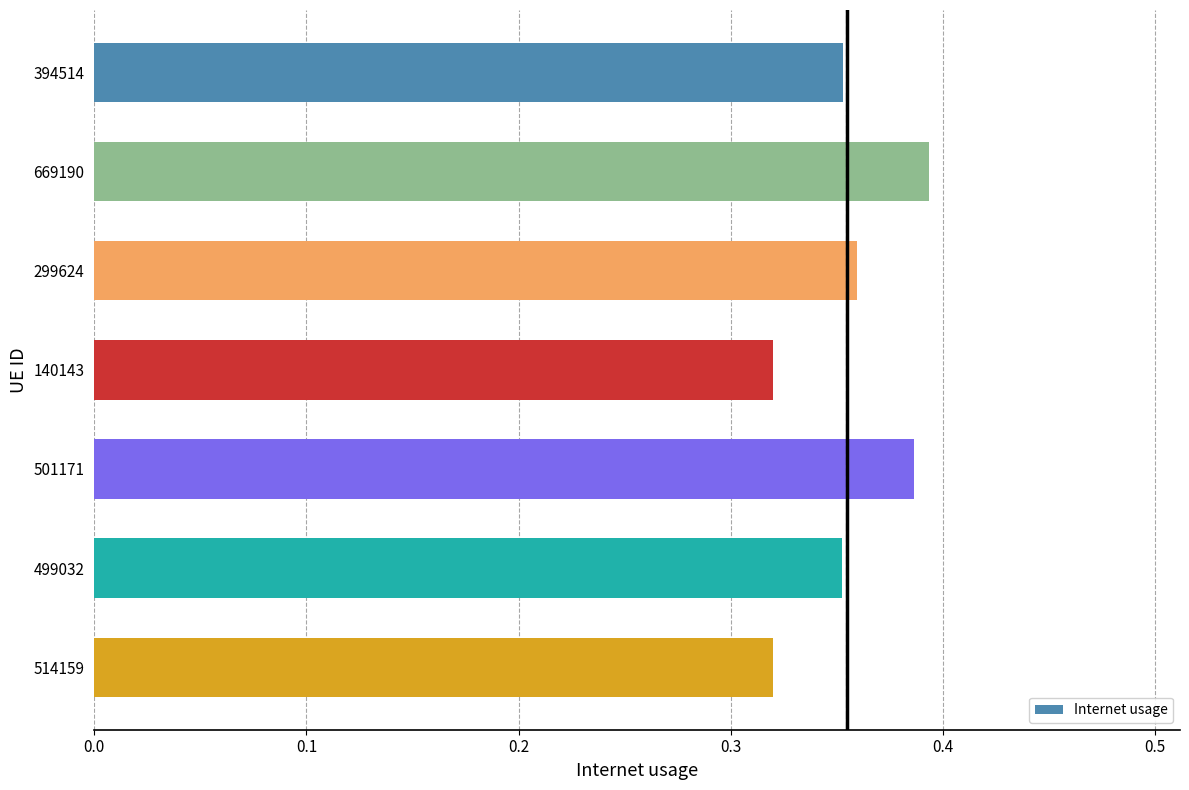

Between 669190 and 514159, which is larger?

669190